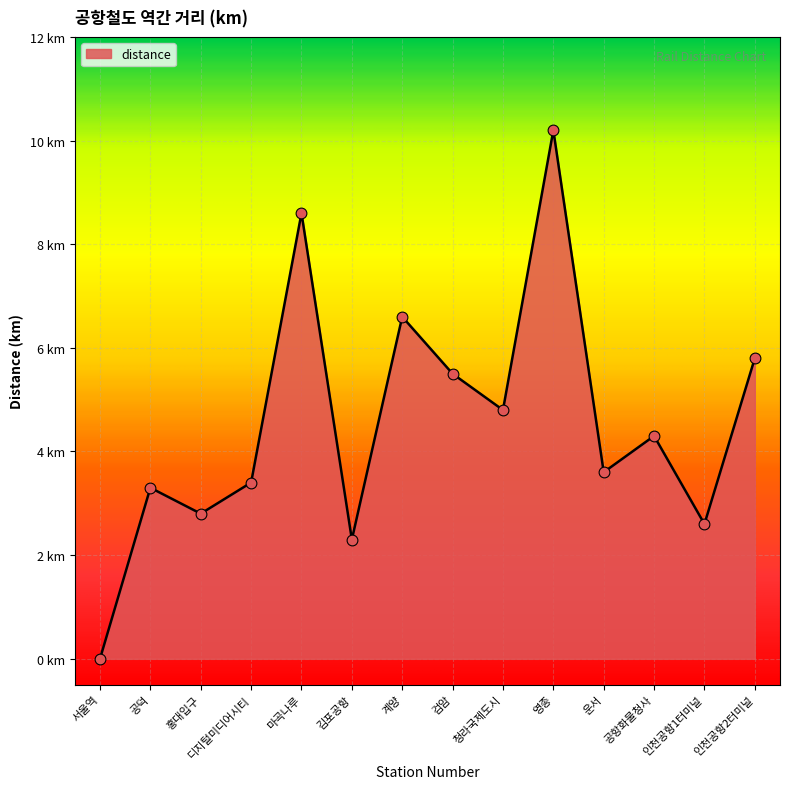

Approximately how many times larger is the value at 공항화물청사 compared to 김포공항?

1.9